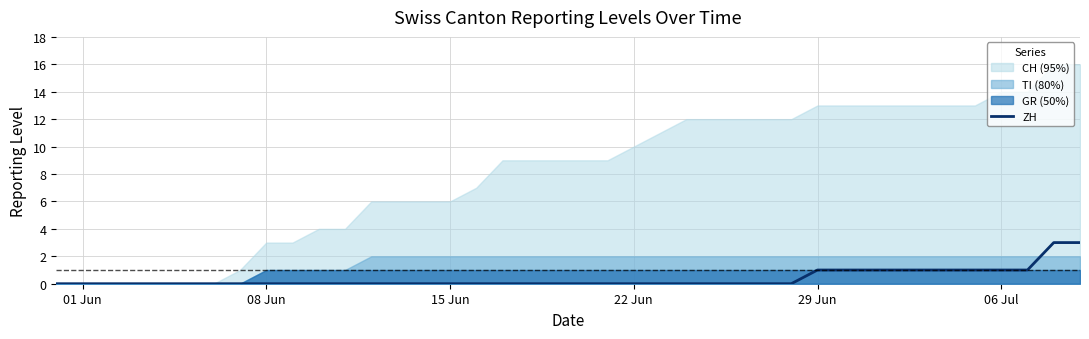

Reading left to right, what are all the values shown in this chart?

0	0	0	0	0	0	0	0	0	0	0	0	0	0	0	0	0	0	0	0	0	0	0	0	0	0	0	0	0	1	1	1	1	1	1	1	1	1	3	3